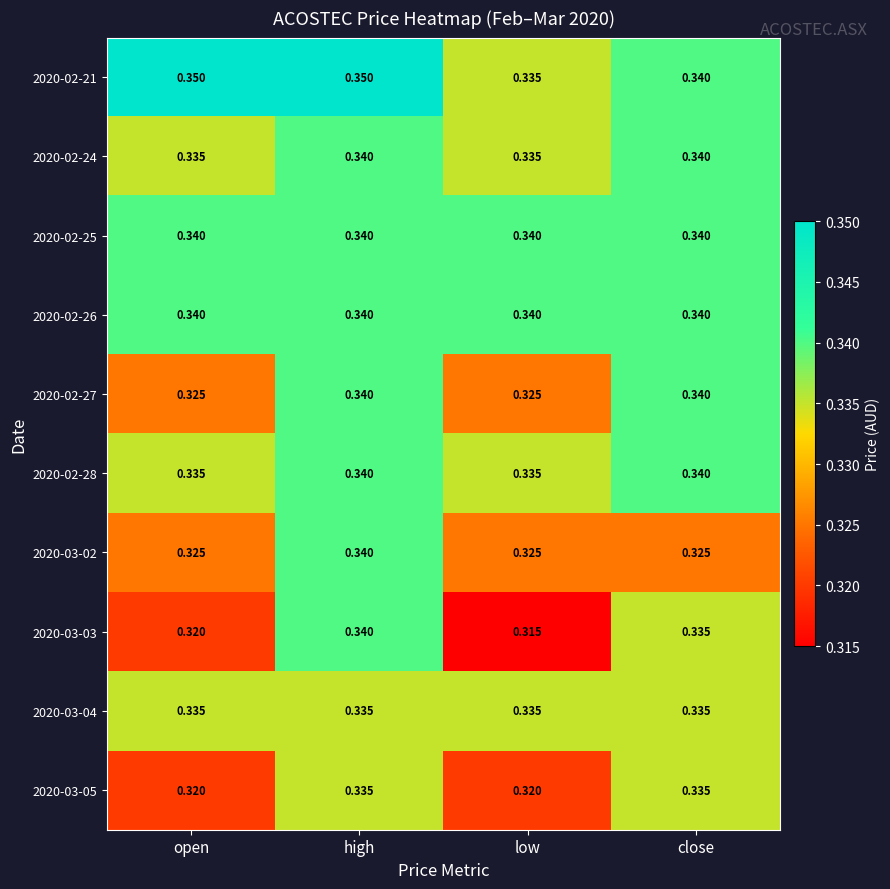

At which label does 2020-03-03 reach its minimum?

low